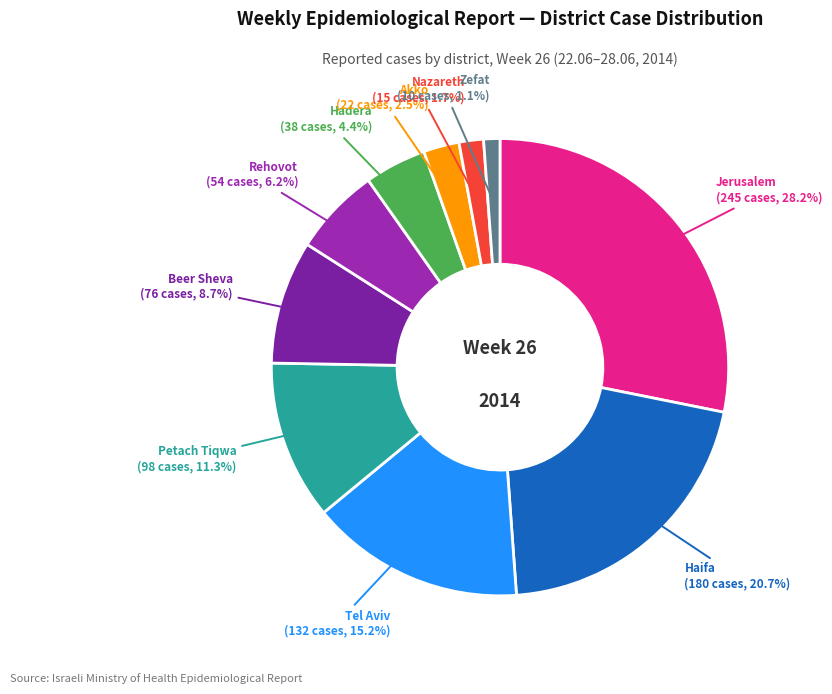

Does any single category account for the majority?

No